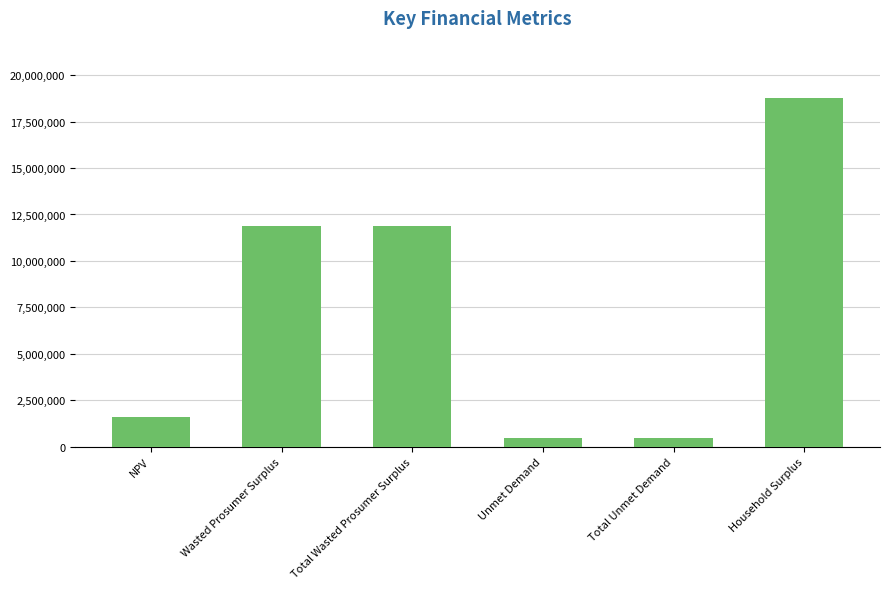

What is the approximate value at Total Wasted Prosumer Surplus?

11881280.0